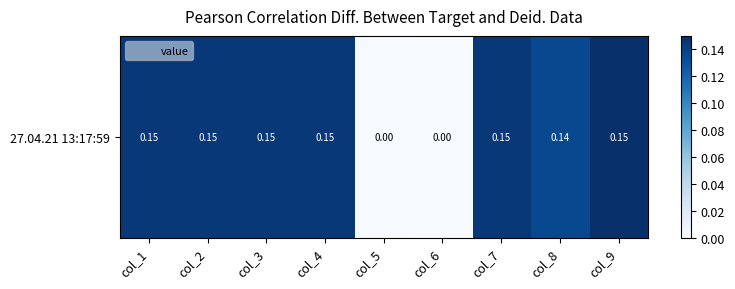

List the labels in order of value, smallest first.

col_6, col_5, col_8, col_1, col_2, col_3, col_4, col_7, col_9